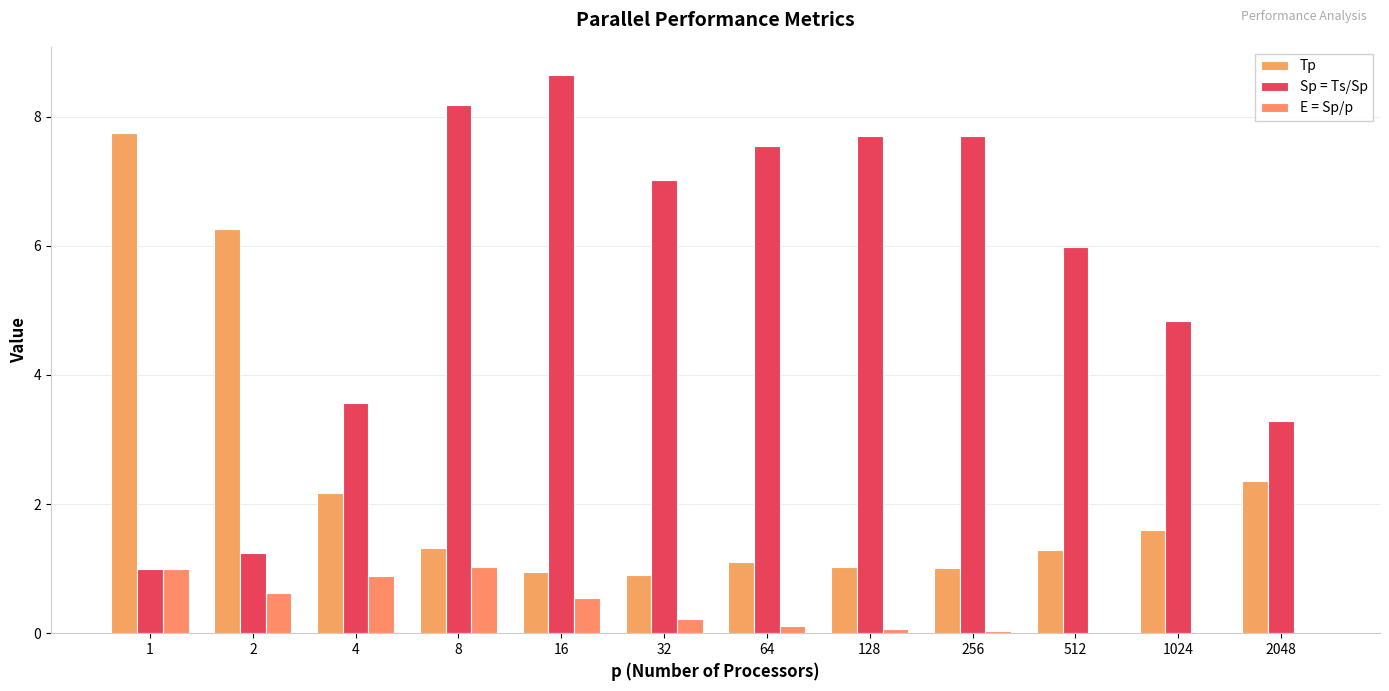

What value does the Sp = Ts/Sp series have at 64?

7.5